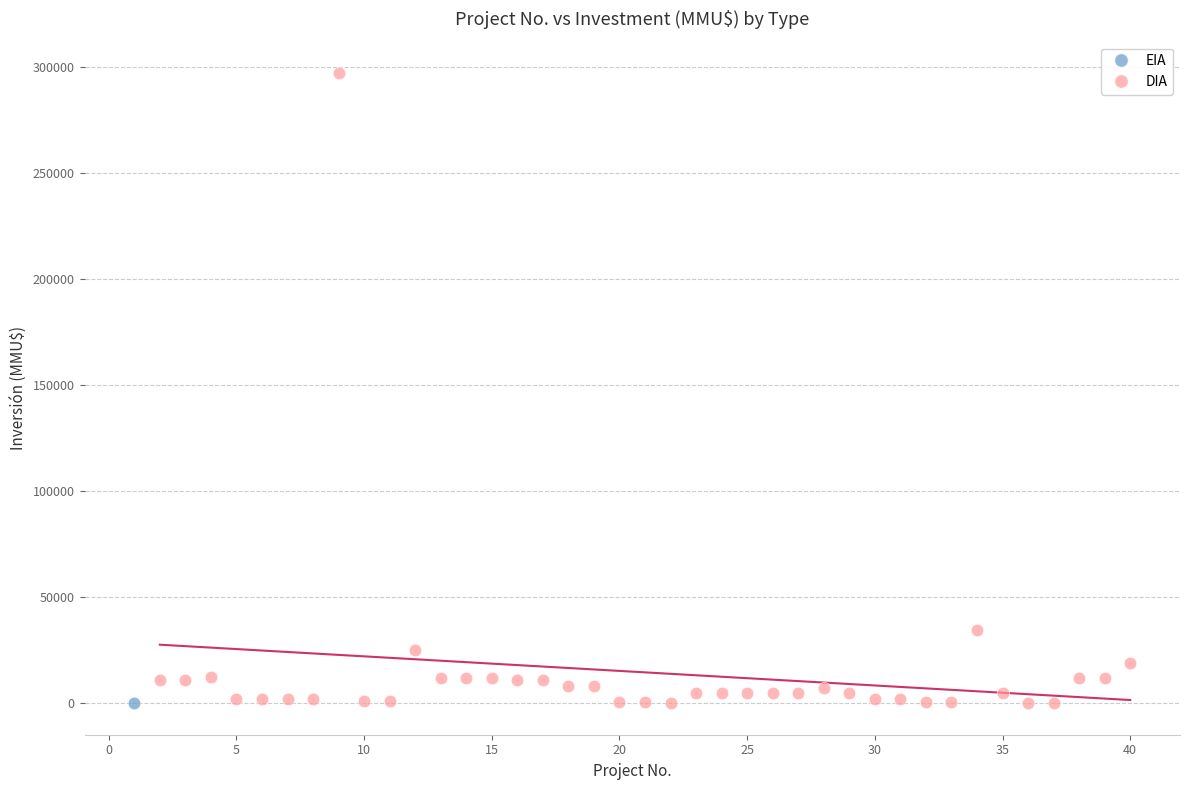

What are all the series names shown in the legend?

EIA, DIA